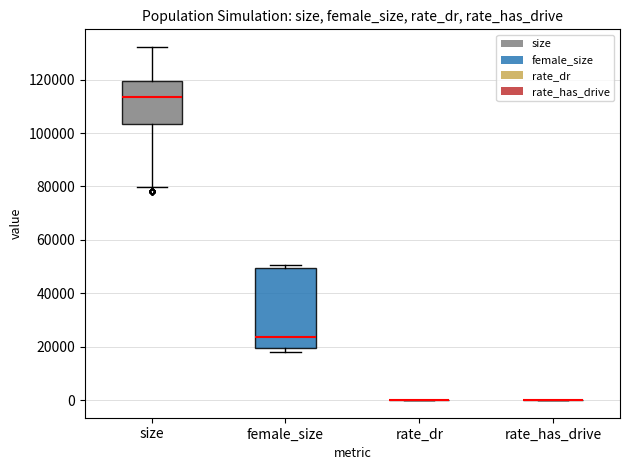

Reading left to right, read every box against the y-axis: the position of its median line, the range the box covers, and the ends of its whiskers. The values are not printed on the chart, so give them approximately, as read against the axis.

size: median 114000, box 104000 to 120000, whiskers 80000 to 132000
female_size: median 24000, box 20000 to 50000, whiskers 18000 to 50000 (just above the box's upper edge)
rate_dr: box collapsed to a line at 0, whiskers 0 to 0
rate_has_drive: box collapsed to a line at 0, whiskers 0 to 0